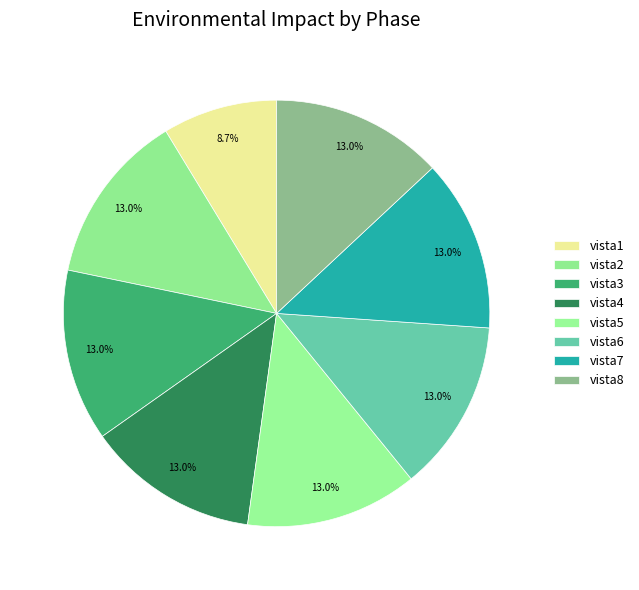

Is it true that vista7 is 18% of the pie?

False